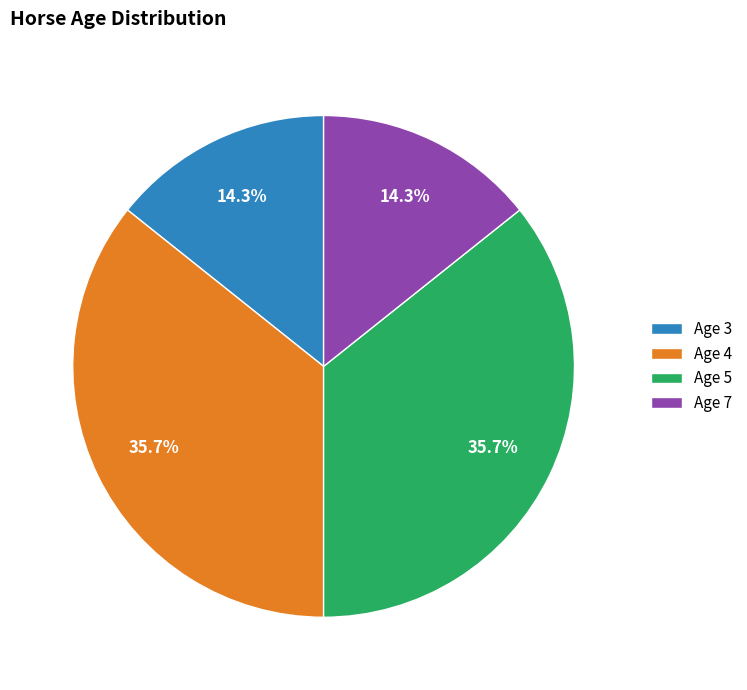

How much of the chart is everything except Age 5?

64.3%